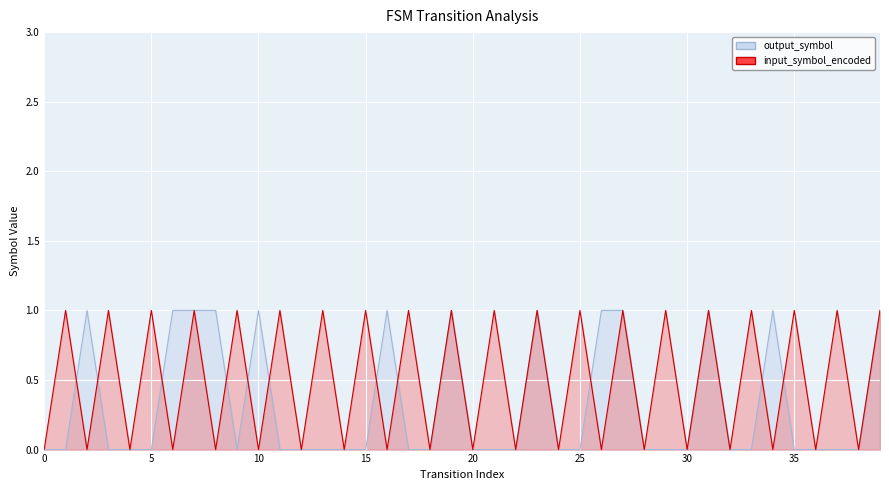

Which series has the largest range (max minus min)?

output_symbol